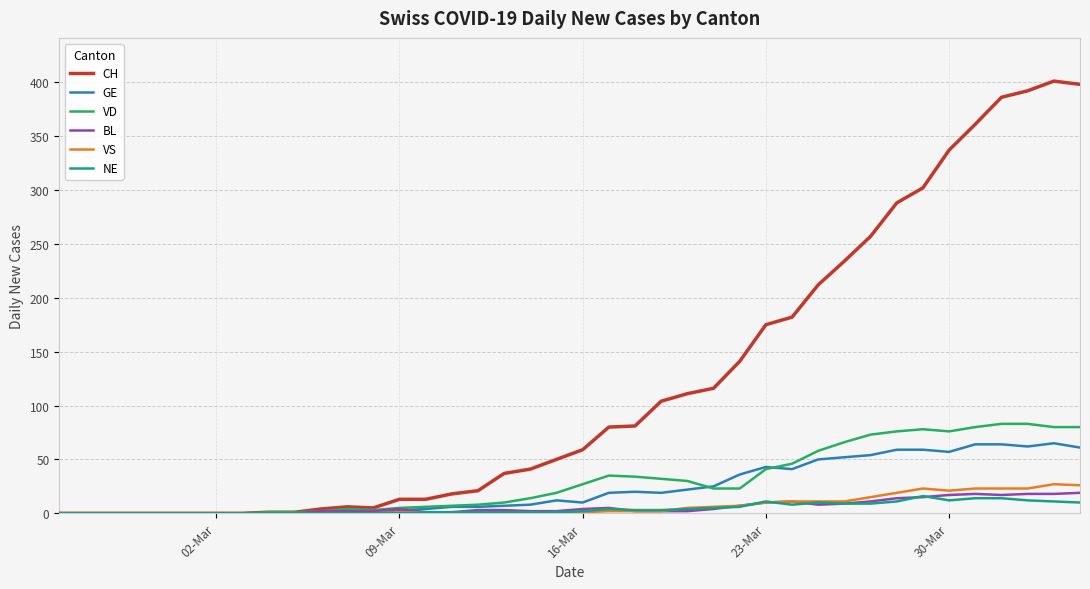

At how many categories does at least one series exceed 353?

5